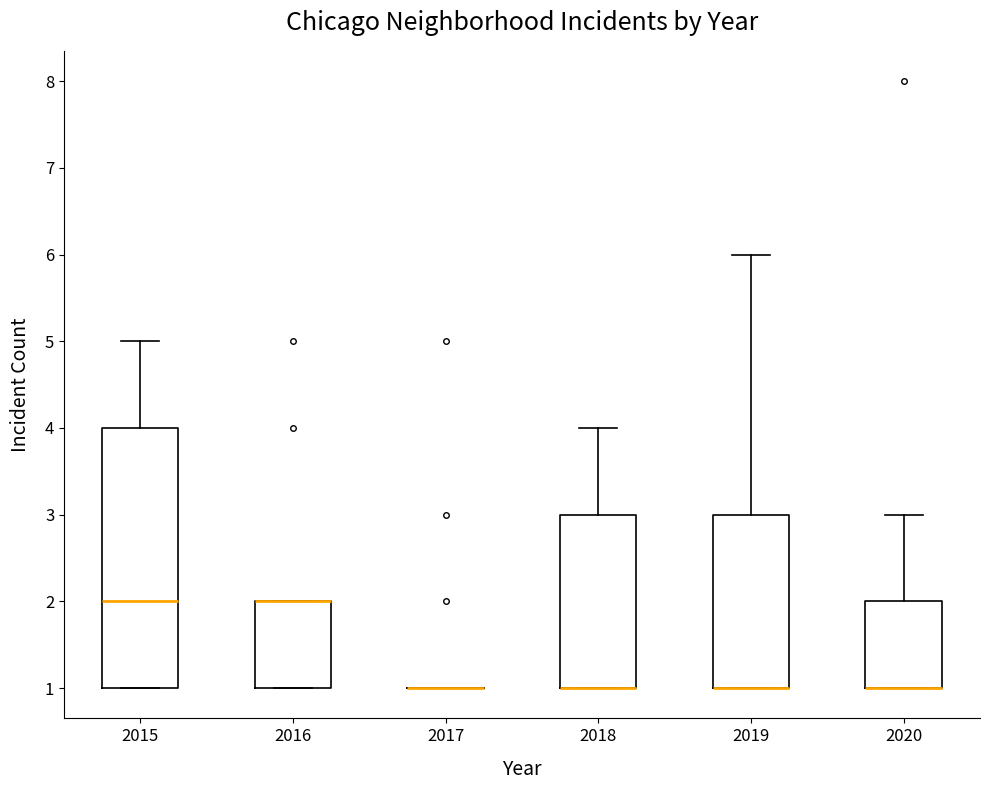

Reading left to right, read every box against the y-axis: the position of its median line, the range the box covers, and the ends of its whiskers. The values are not printed on the chart, so give them approximately, as read against the axis.

2015: median 2, box 1 to 4, whiskers 1 to 5
2016: median 2 (drawn on the box's upper edge), box 1 to 2, whiskers 1 to 2
2017: box collapsed to a line at 1, whiskers 1 to 1
2018: median 1 (drawn on the box's lower edge), box 1 to 3, whiskers 1 to 4
2019: median 1 (drawn on the box's lower edge), box 1 to 3, whiskers 1 to 6
2020: median 1 (drawn on the box's lower edge), box 1 to 2, whiskers 1 to 3